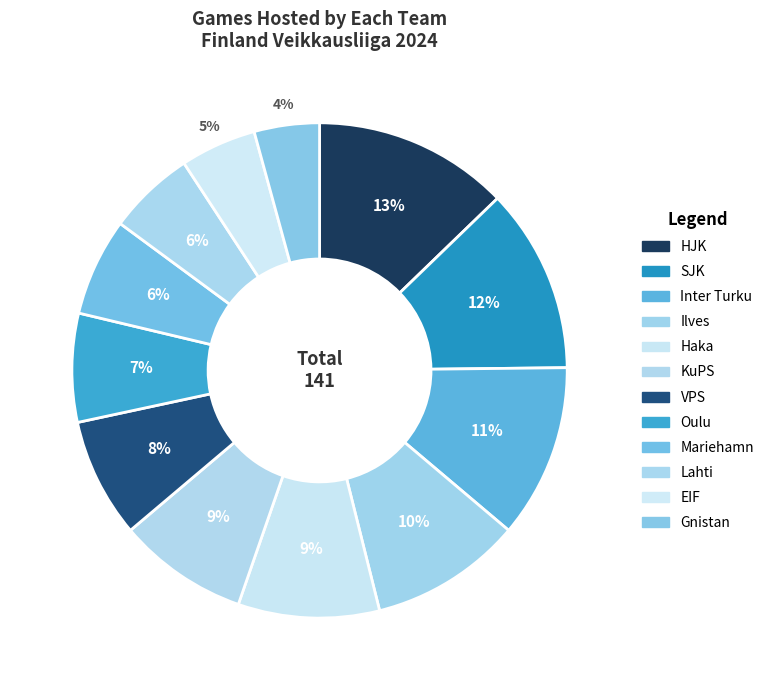

Is it true that Ilves is 10% of the pie?

True